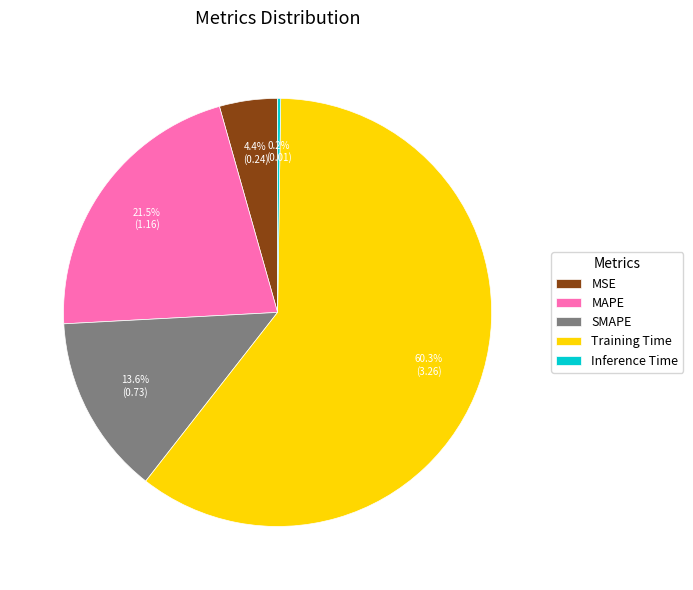

Is there a majority slice in this chart?

Yes